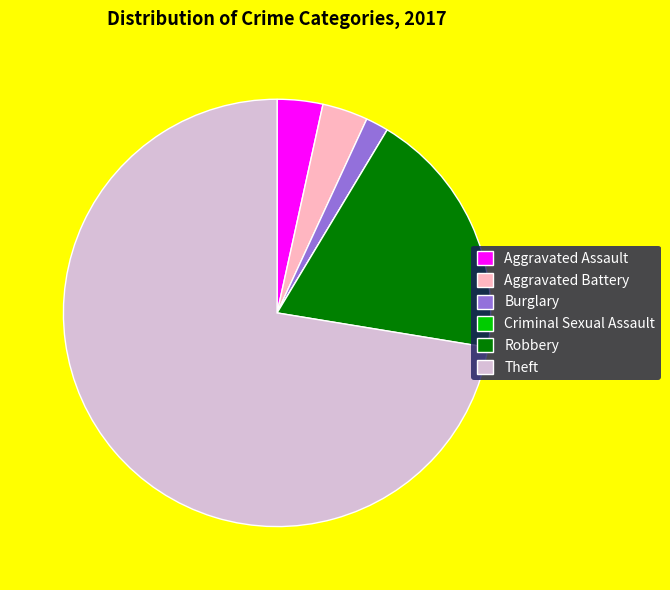

Which has a higher value, Aggravated Battery or Theft?

Theft